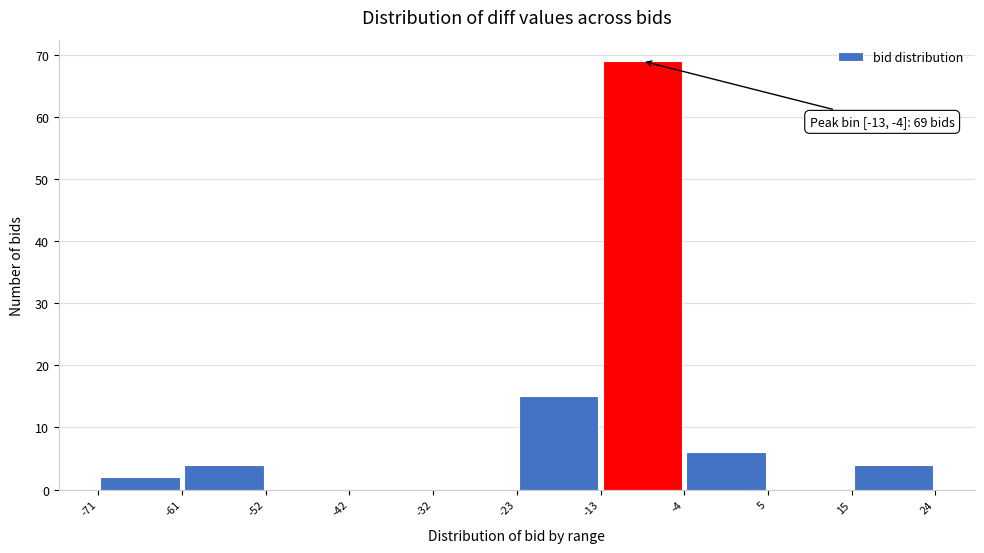

Over which range of the x-axis is the bar tallest?

-13 to -4